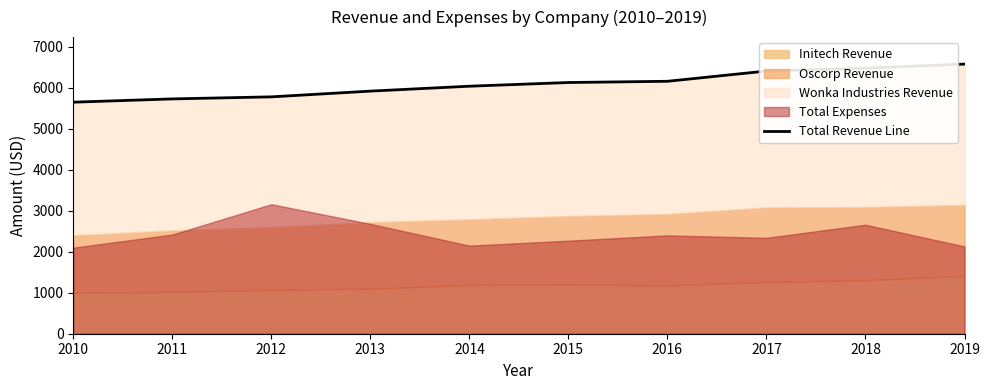

Is it true that the value at 2010 is 8036?

False